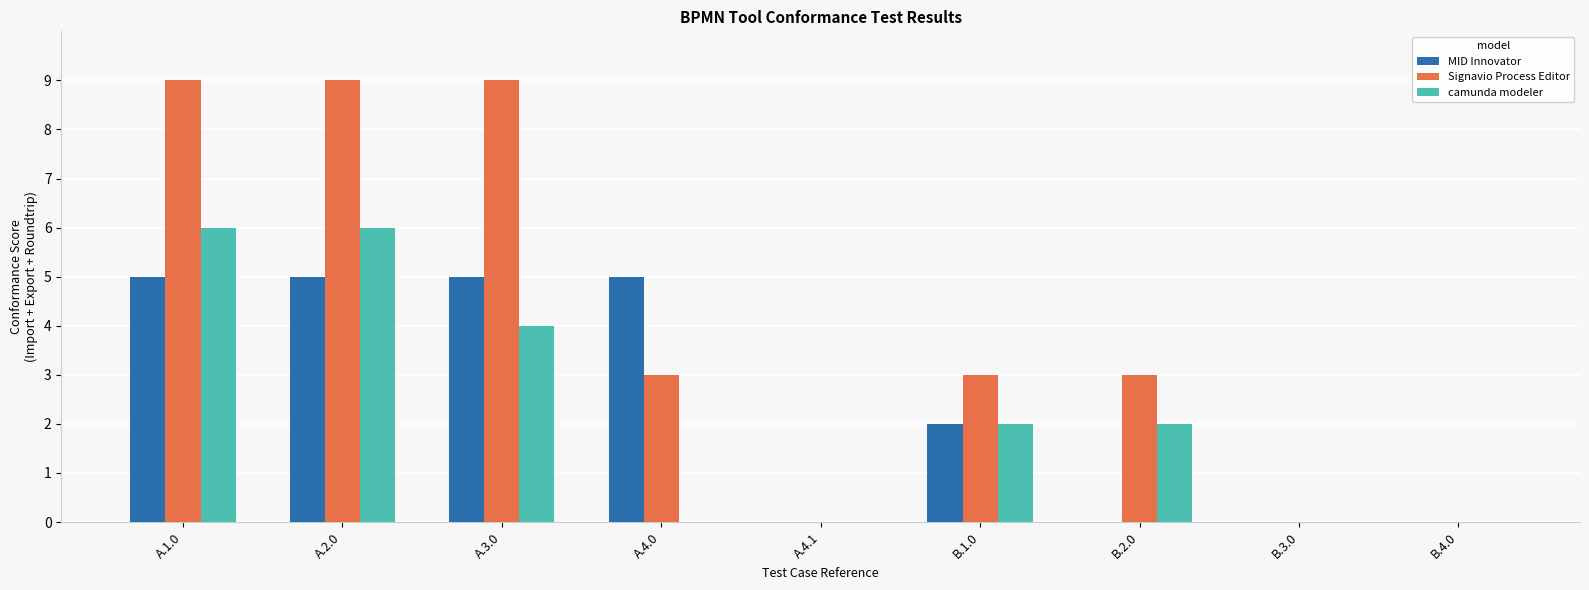

What are all the series names shown in the legend?

MID Innovator, Signavio Process Editor, camunda modeler